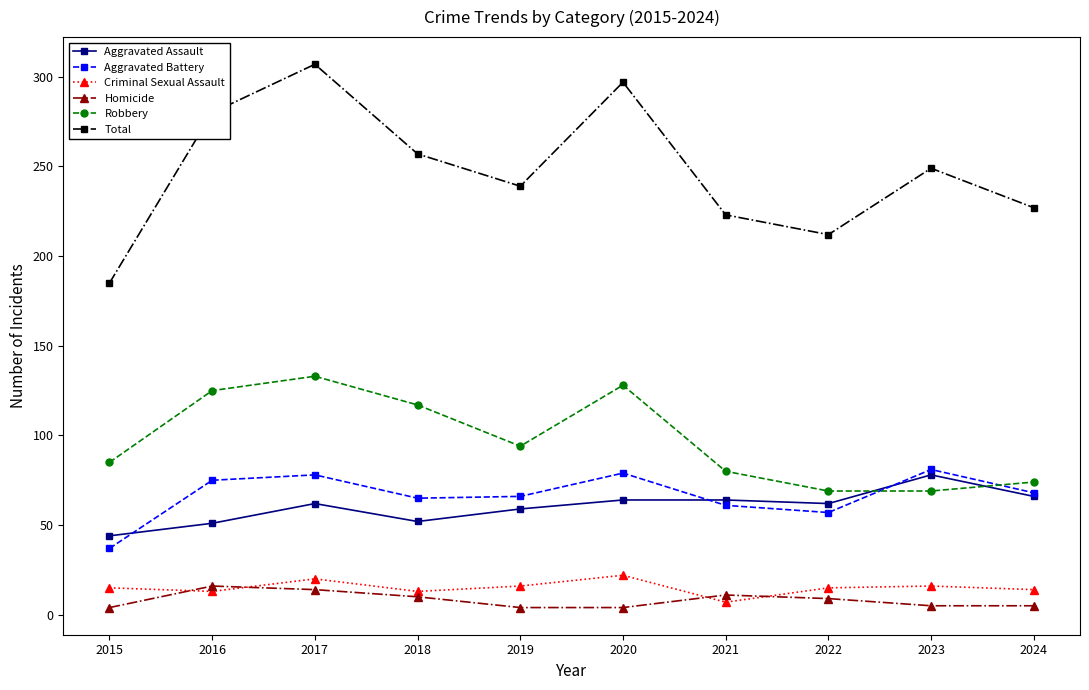

What is the difference between the Criminal Sexual Assault values at 2018 and 2017?

7